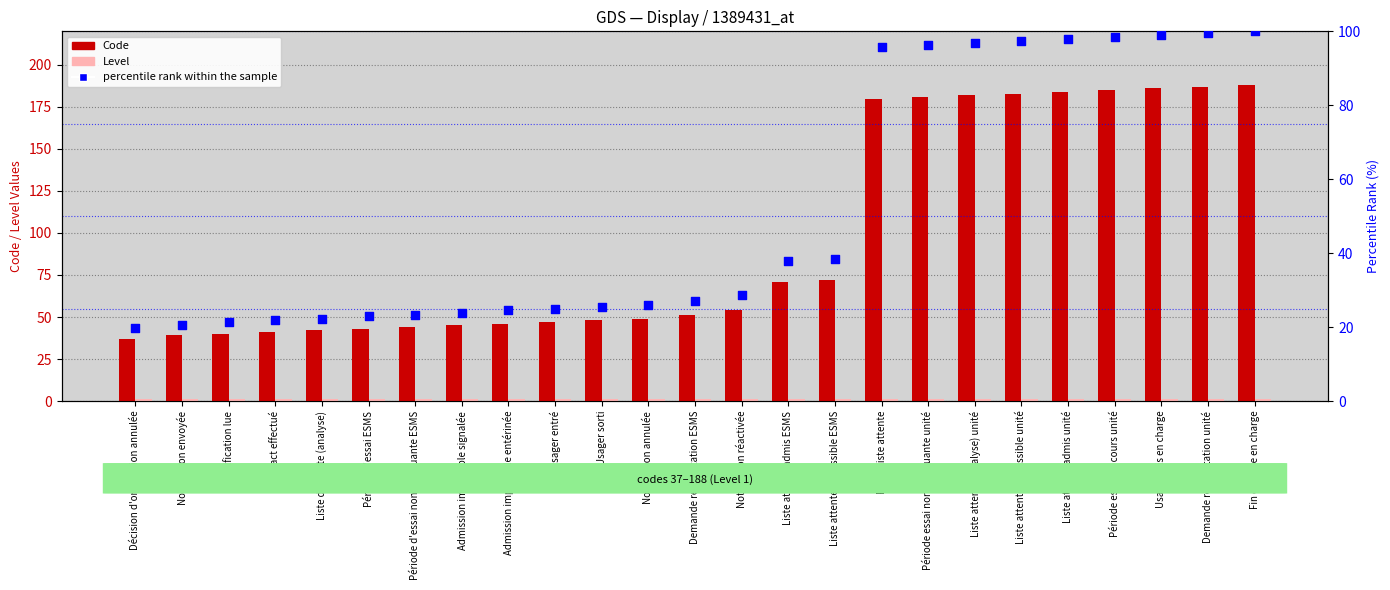

What are all the series names shown in the legend?

Code, Level, percentile rank within the sample